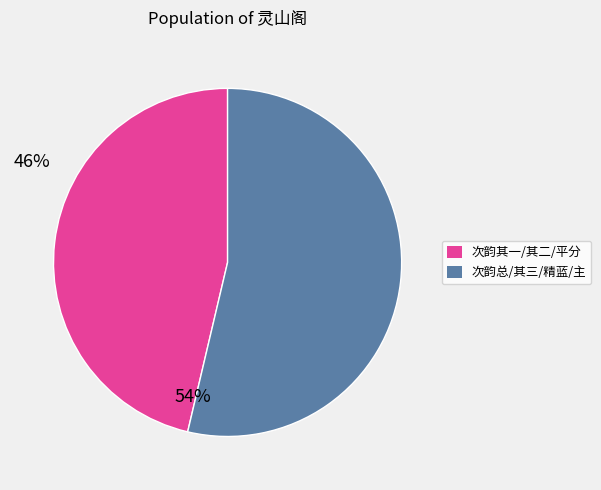

Is there a majority slice in this chart?

Yes